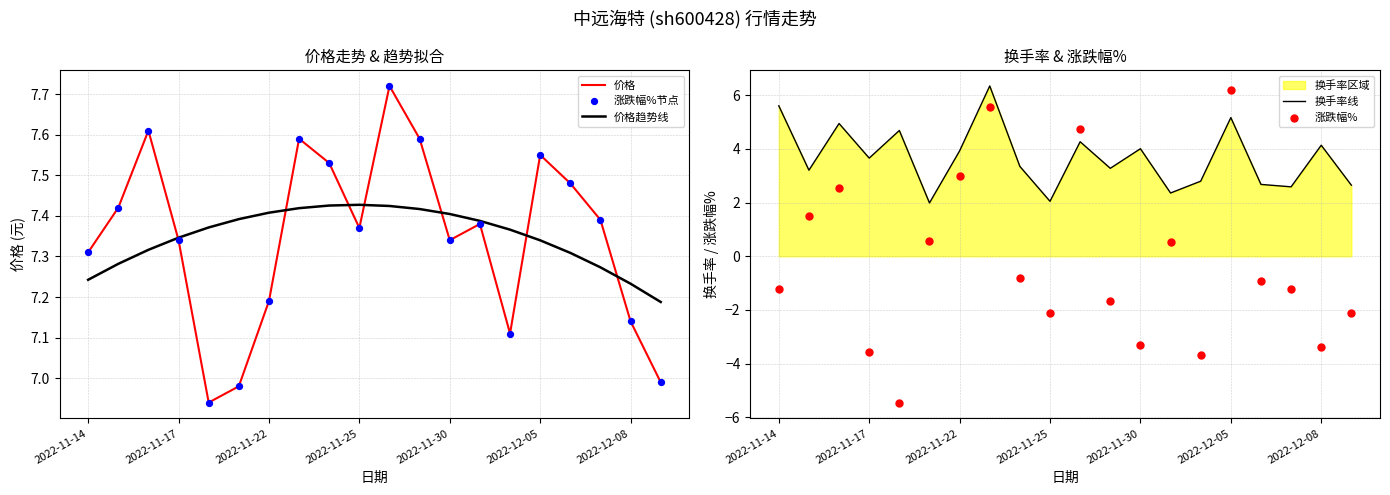

Which series contains the highest Y value?

价格